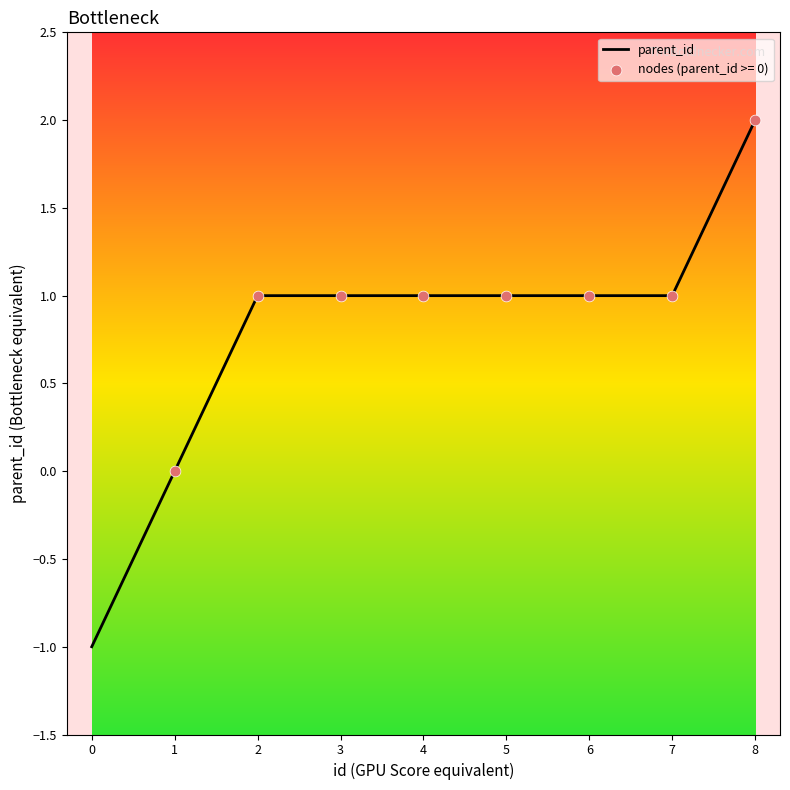

Which has a higher value, 0 or 3?

3